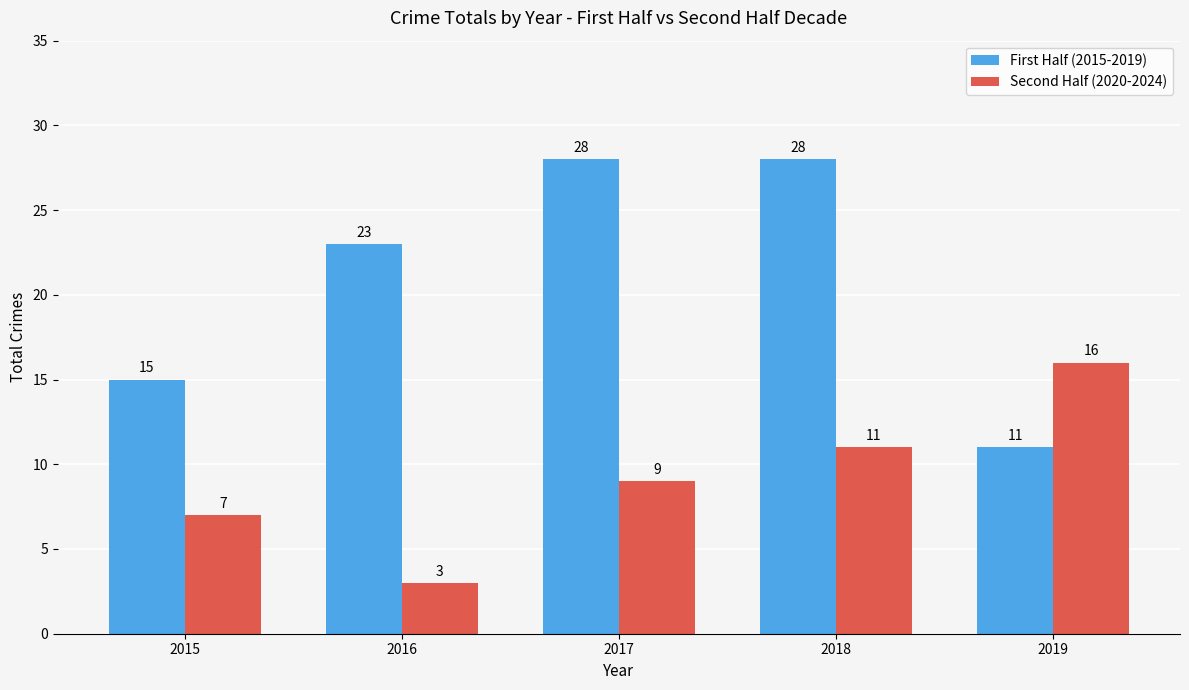

How many groups of bars are there?

5